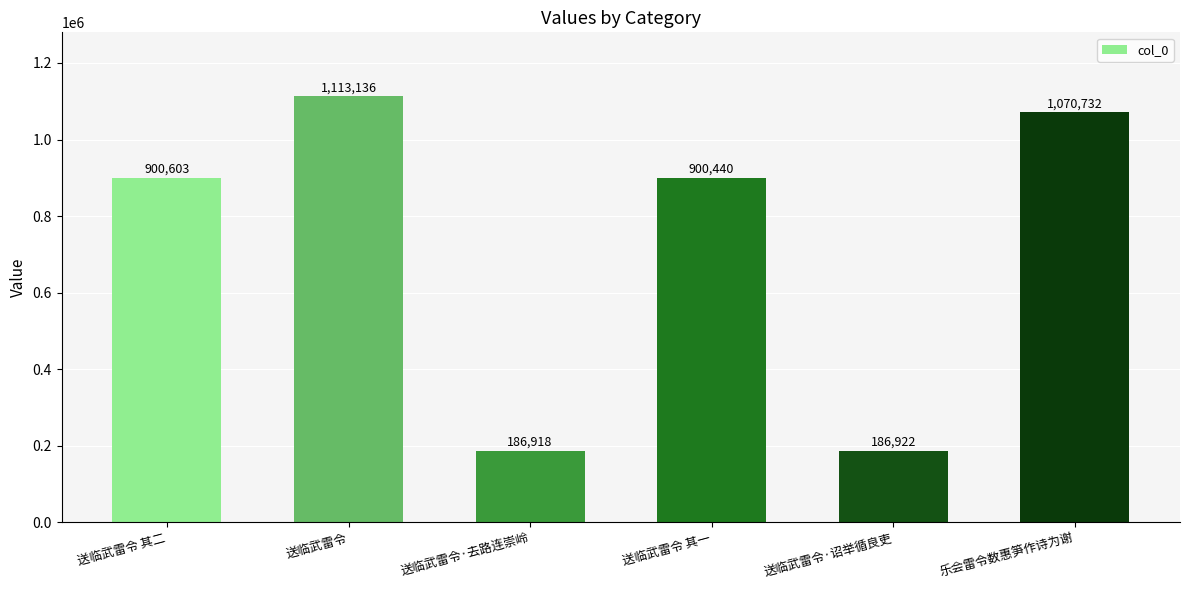

At which category does the chart reach its peak across all series?

送临武雷令